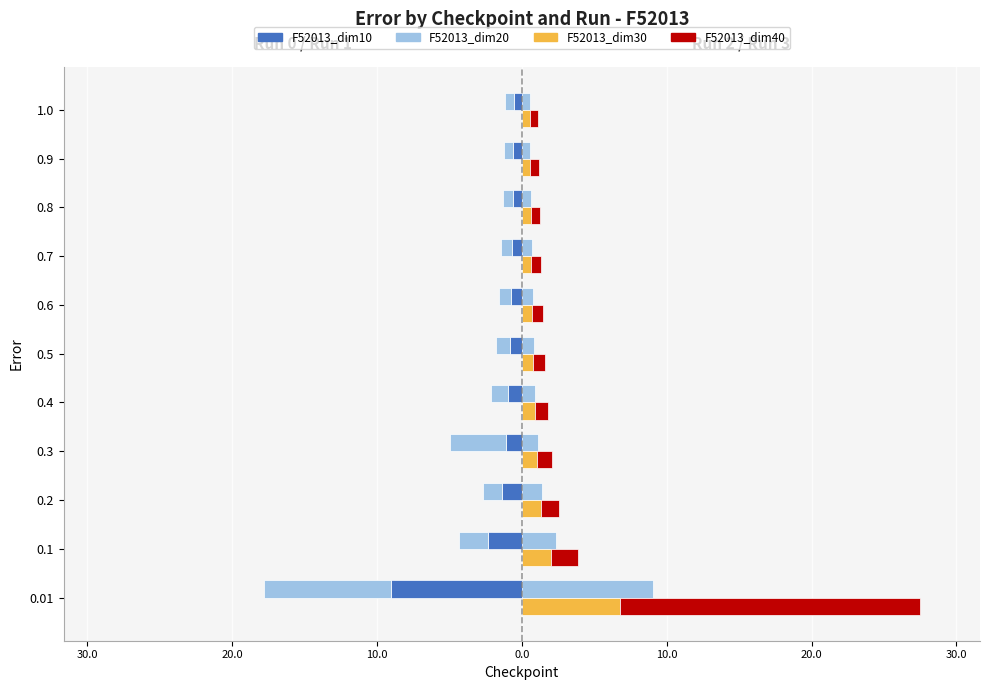

List the series in order of their overall mean, lowest first.

F52013_dim20, F52013_dim10, F52013_dim30, F52013_dim40